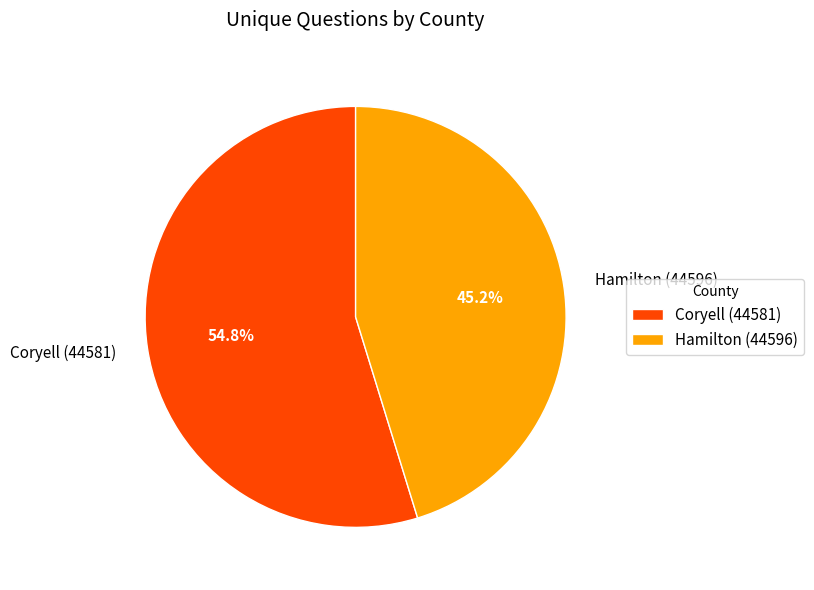

Which slice is the largest?

Coryell (44581)